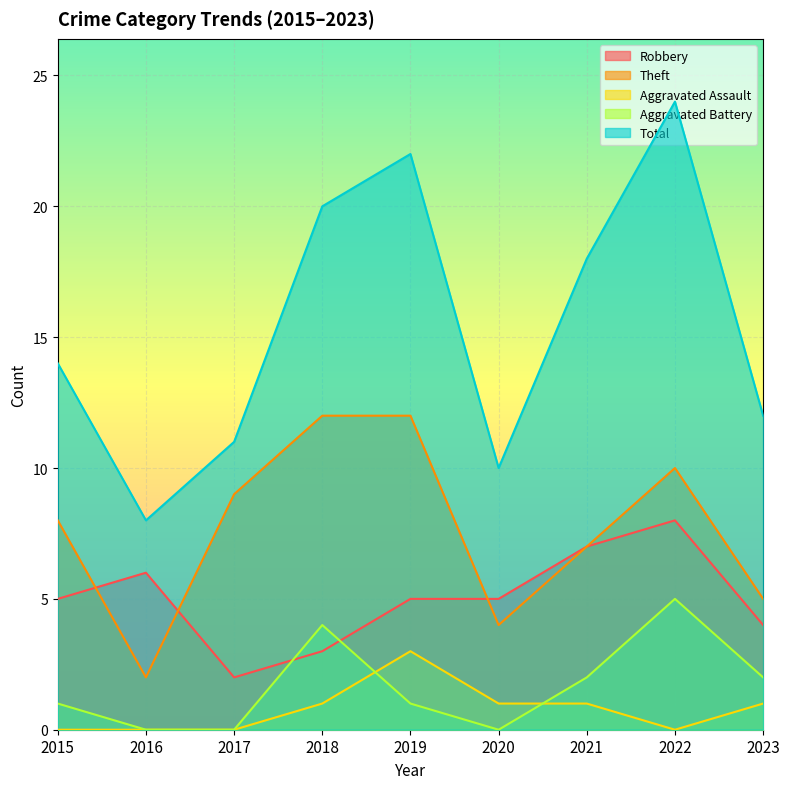

Rank the series at 2018 from lowest to highest value.

Aggravated Assault, Robbery, Aggravated Battery, Theft, Total